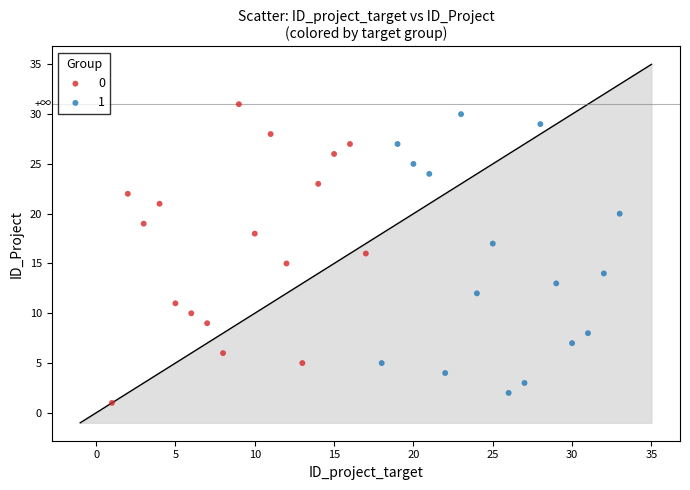

What are all the series names shown in the legend?

0, 1